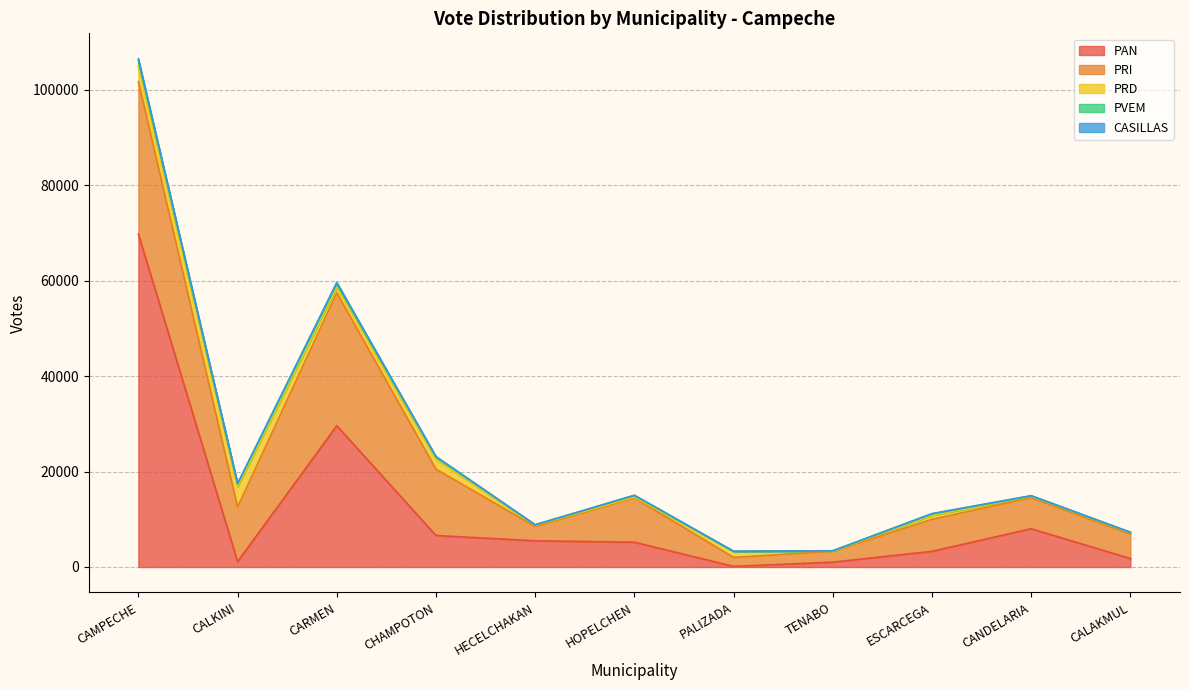

List the labels in order of CASILLAS value, smallest first.

PALIZADA, TENABO, HECELCHAKAN, CALAKMUL, HOPELCHEN, CANDELARIA, ESCARCEGA, CALKINI, CHAMPOTON, CARMEN, CAMPECHE